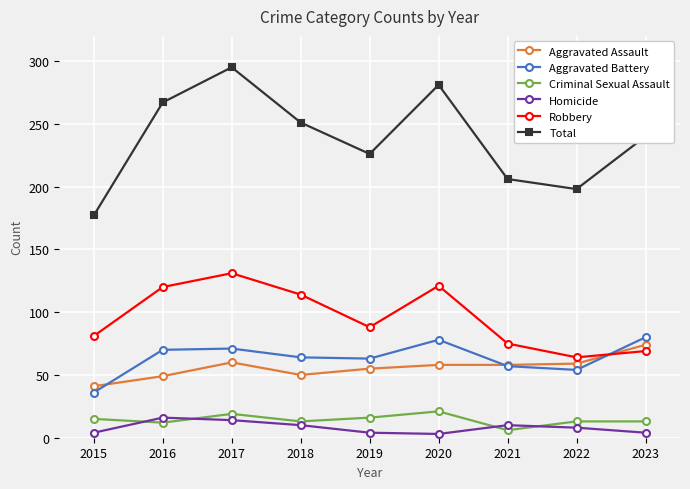

The value of Total at 2016 is 72. True or false?

False